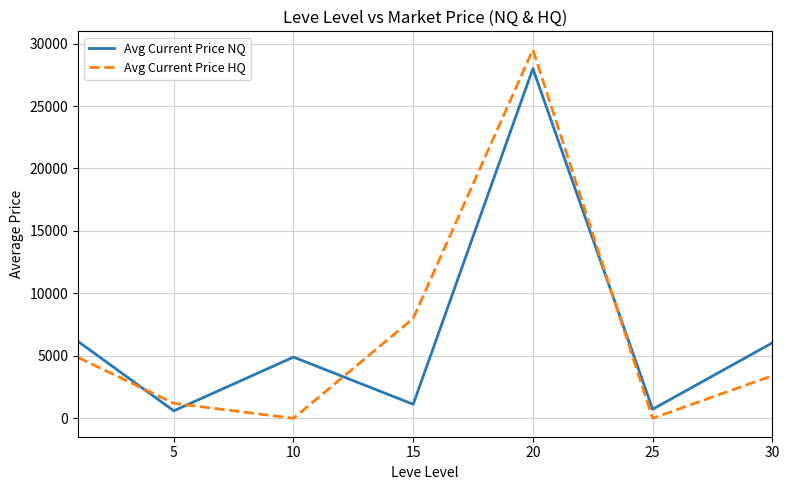

Which series ends up on top after the final intersection of Avg Current Price NQ and Avg Current Price HQ?

Avg Current Price NQ